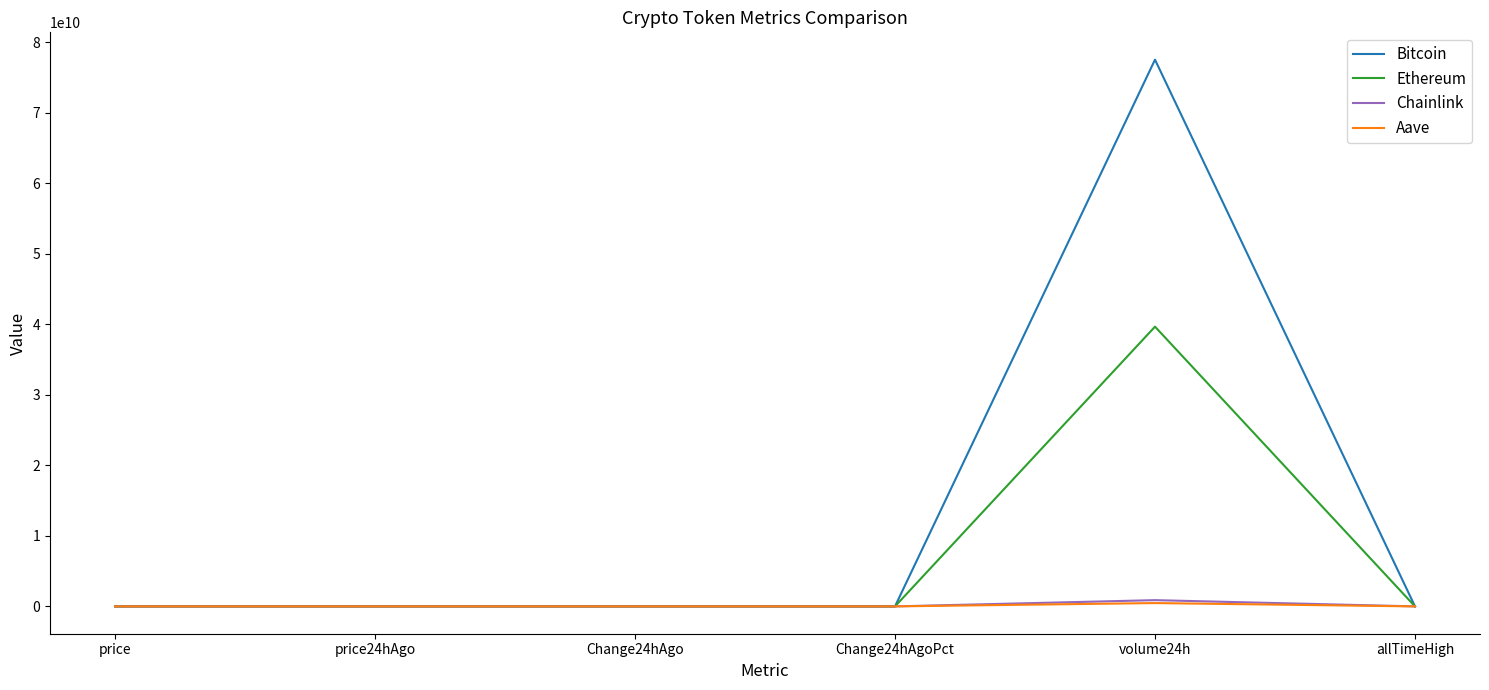

What is the average value of the Ethereum series?

6611787030.2